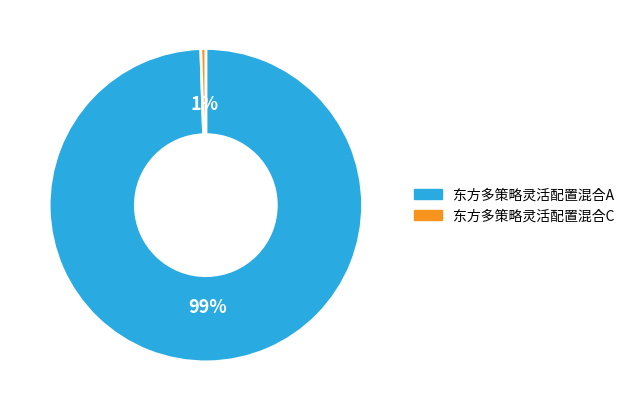

To the nearest percent, what is the average slice percentage?

50%